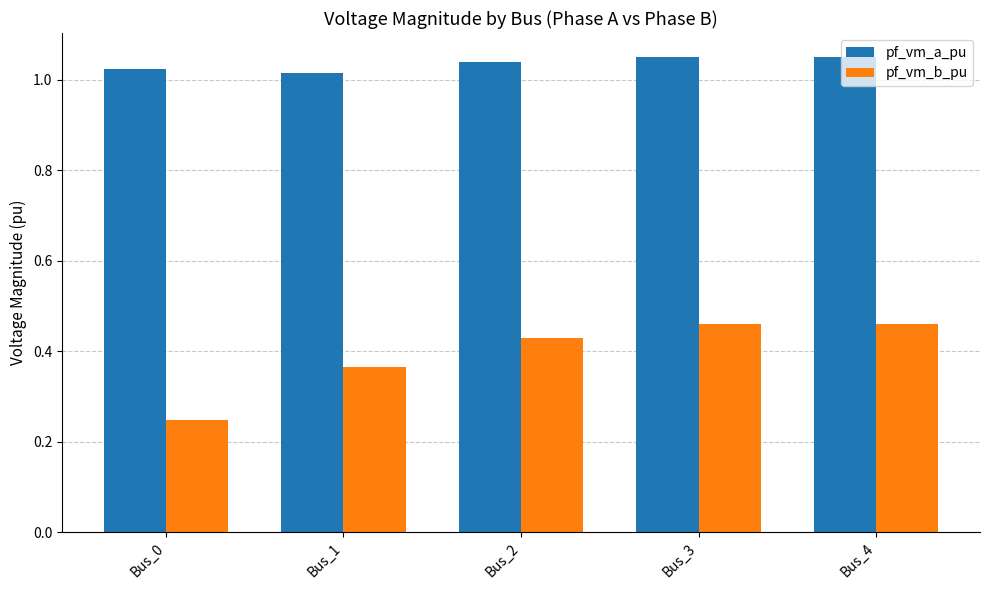

At how many categories does at least one series exceed 0?

5